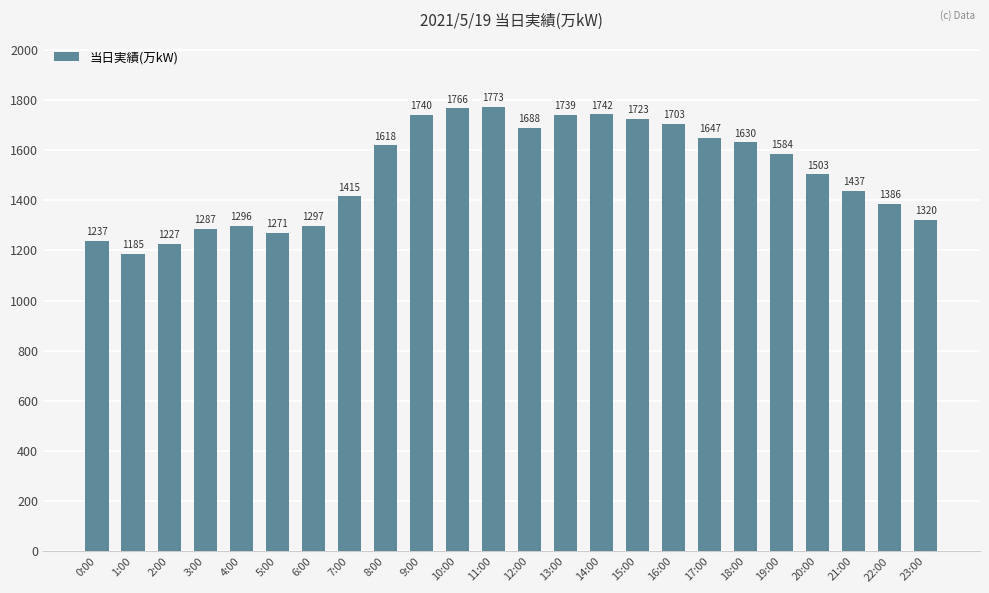

What is the minimum value shown in the chart?

1185